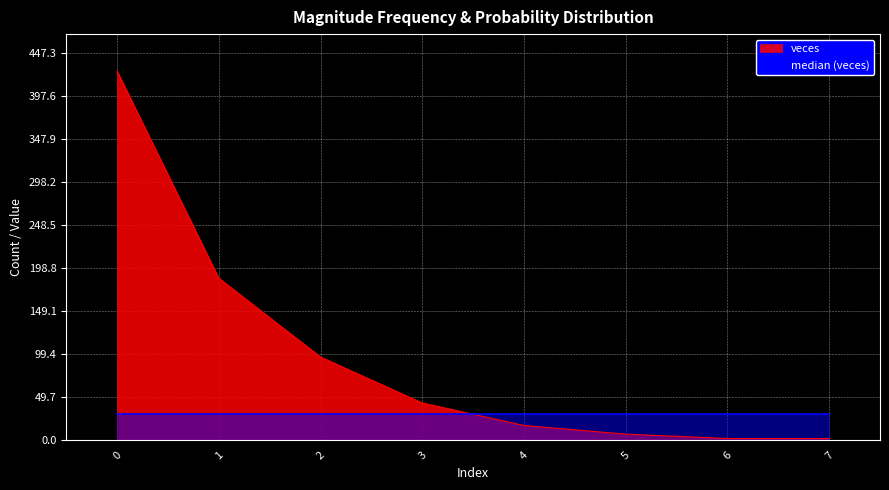

Is the value of proba at 4 greater than the value of veces at 5?

No